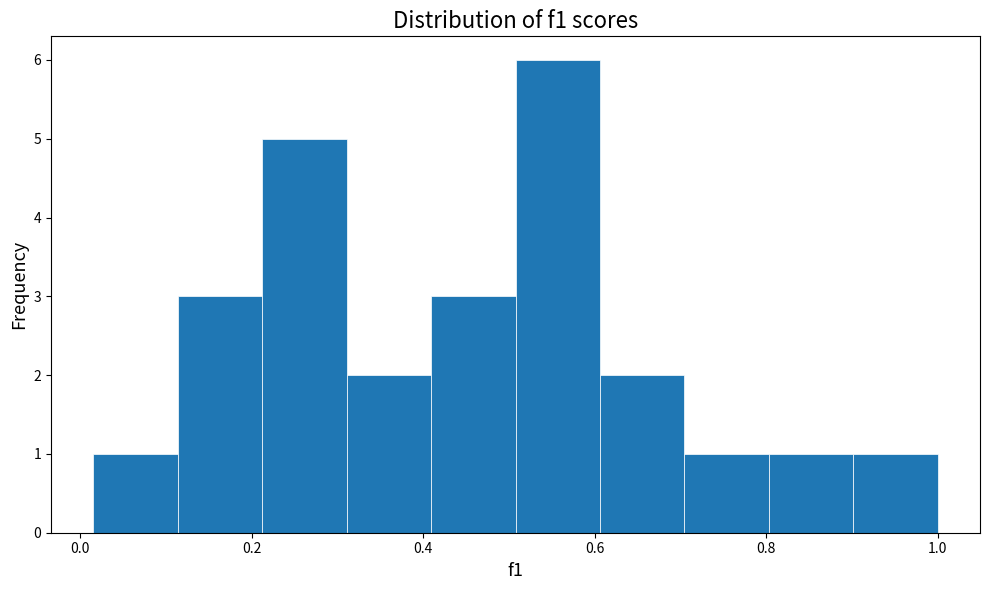

Reading left to right, list every bar in this chart as the range it spans on the x-axis followed by its height. Neither the bar edges nor the heights are printed on the chart, so give them approximately, as read against the axes.

0.02 to 0.12: 1
0.12 to 0.22: 3
0.22 to 0.32: 5
0.32 to 0.40: 2
0.40 to 0.50: 3
0.50 to 0.60: 6
0.60 to 0.70: 2
0.70 to 0.80: 1
0.80 to 0.90: 1
0.90 to 1.00: 1